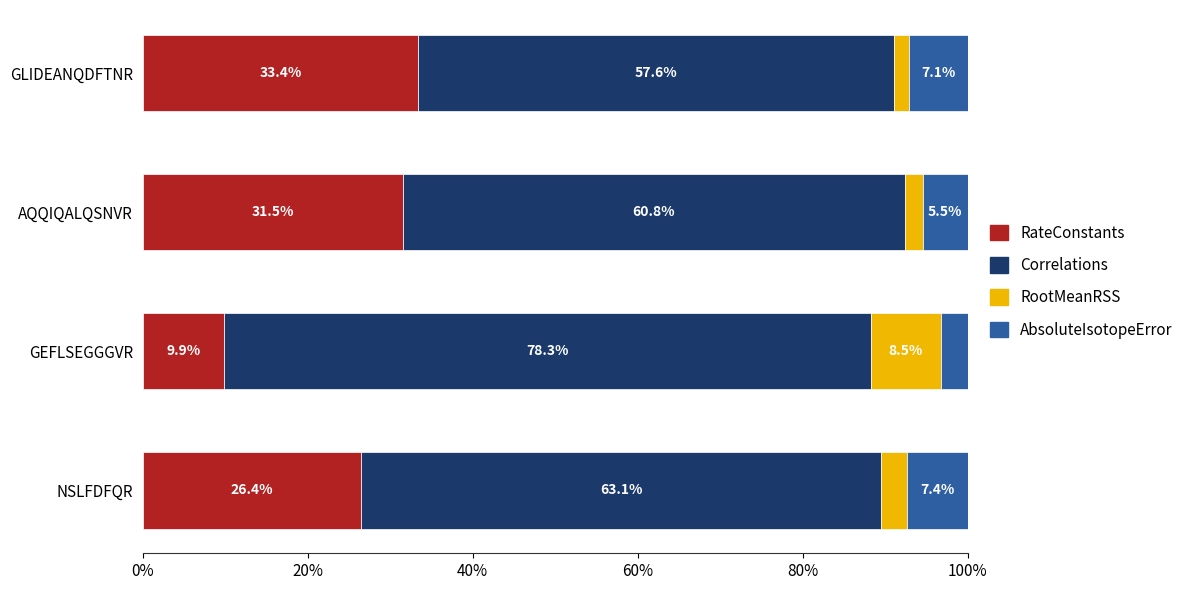

Reading left to right, transcribe all the data shown in this chart.

RateConstants: 0.3	0.1	0.3	0.3
Correlations: 0.6	0.8	0.6	0.6
RootMeanRSS: 0.0	0.1	0.0	0.0
AbsoluteIsotopeError: 0.1	0.0	0.1	0.1